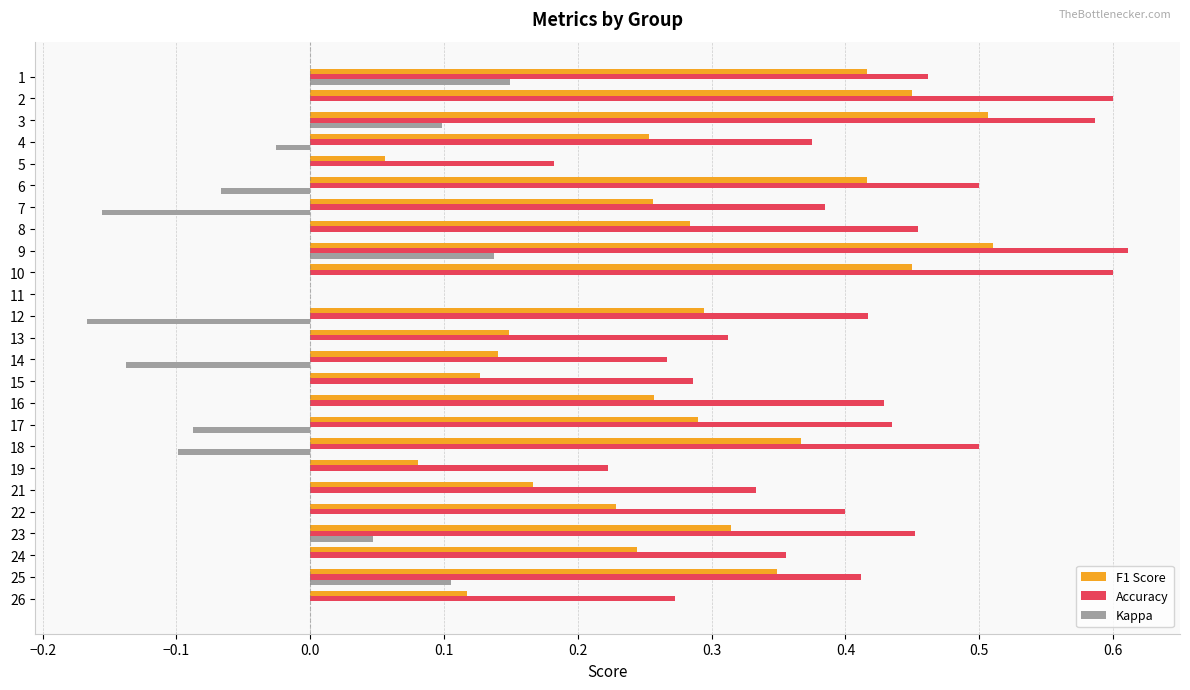

Which series has the largest total across all categories?

Accuracy